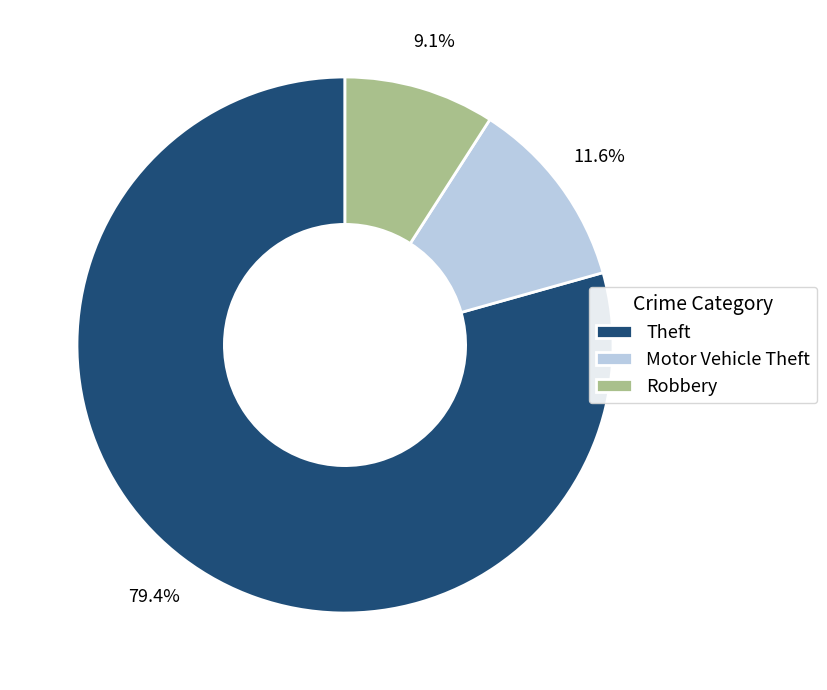

Between Theft and Robbery, which is larger?

Theft